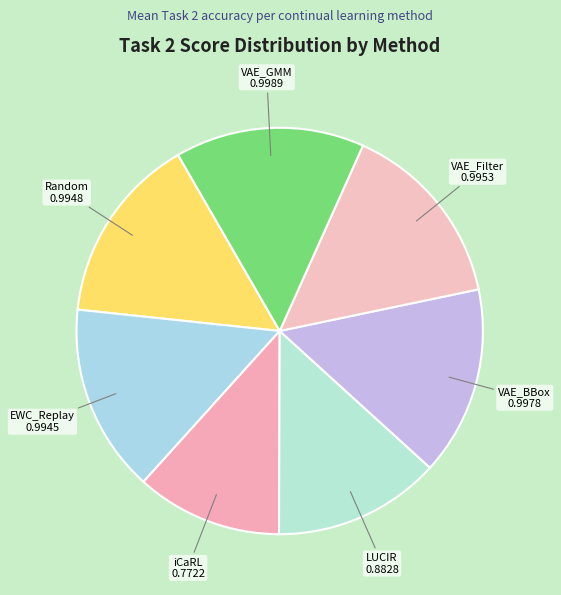

True or false: VAE_BBox accounts for 25% of the total.

False